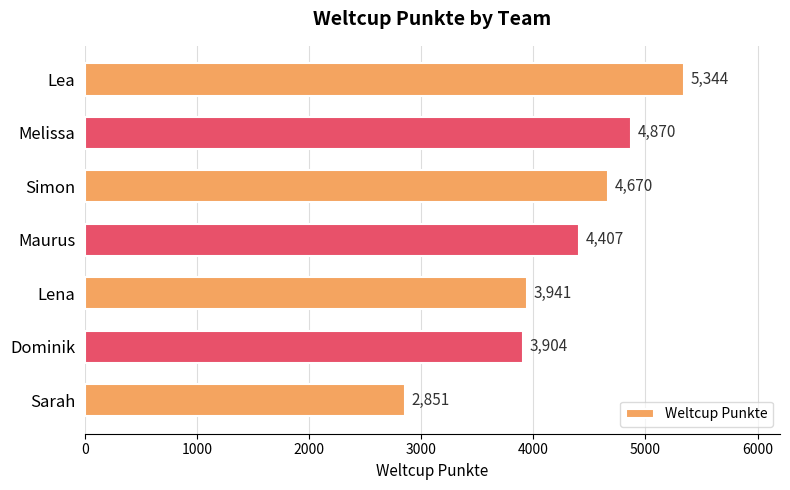

What is the maximum value shown in the chart?

5344